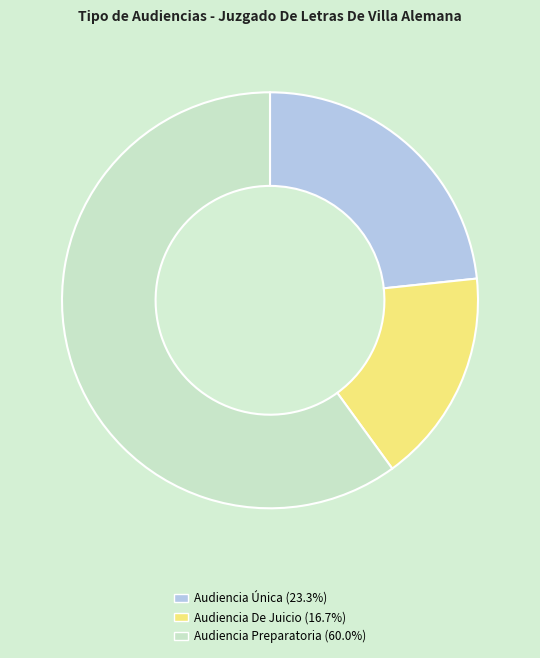

Is there a majority slice in this chart?

Yes